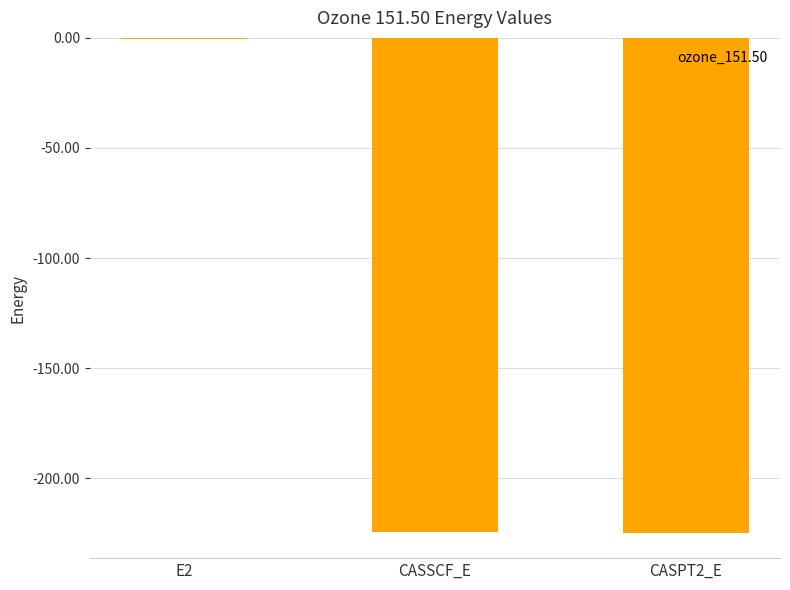

What is the sum of the values at CASPT2_E and E2?

-225.6